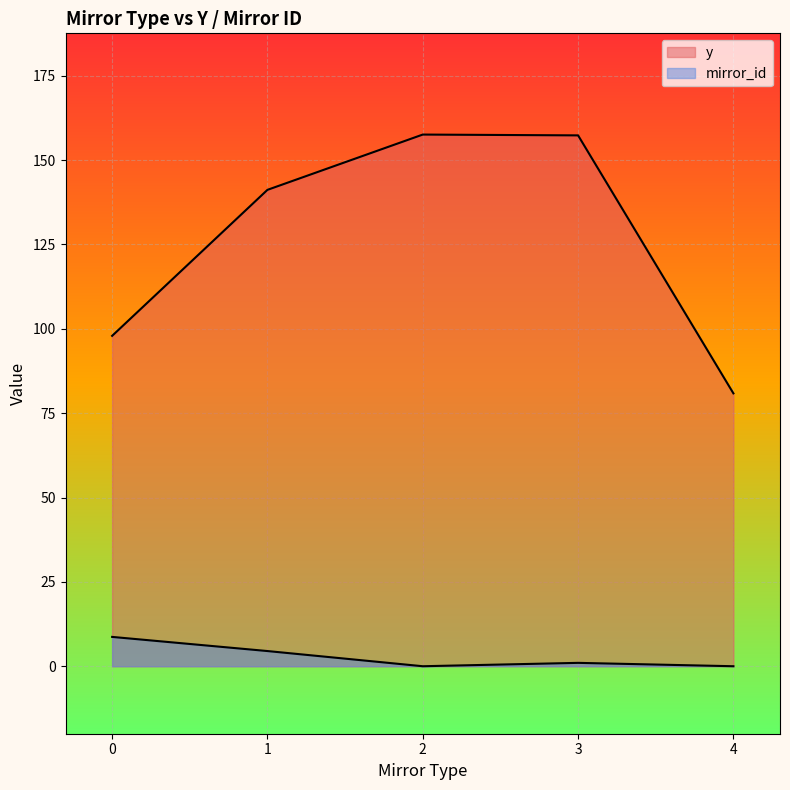

True or false: mirror_id and y intersect in this chart.

False